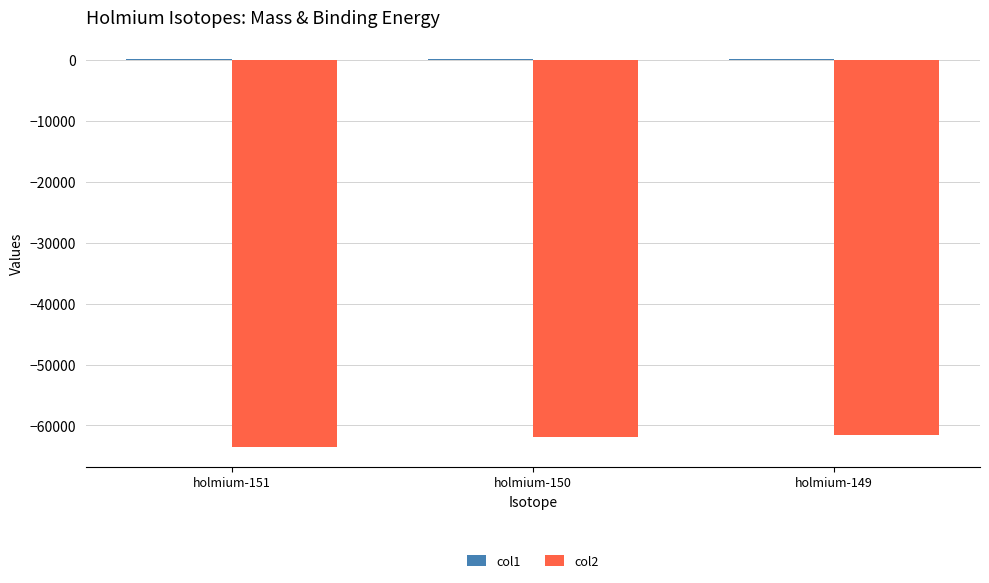

The value of col2 at holmium-150 is -61945.9. True or false?

True